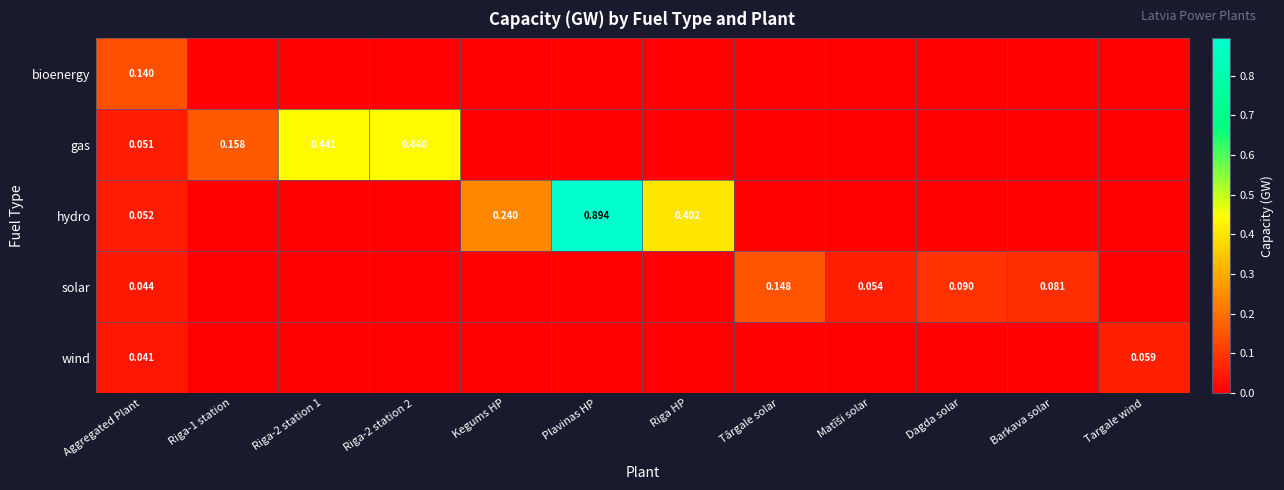

List the labels in order of bioenergy value, largest first.

Aggregated Plant, Riga-1 station, Riga-2 station 1, Riga-2 station 2, Kegums HP, Plavinas HP, Riga HP, Tārgale solar, Matīši solar, Dagda solar, Barkava solar, Targale wind